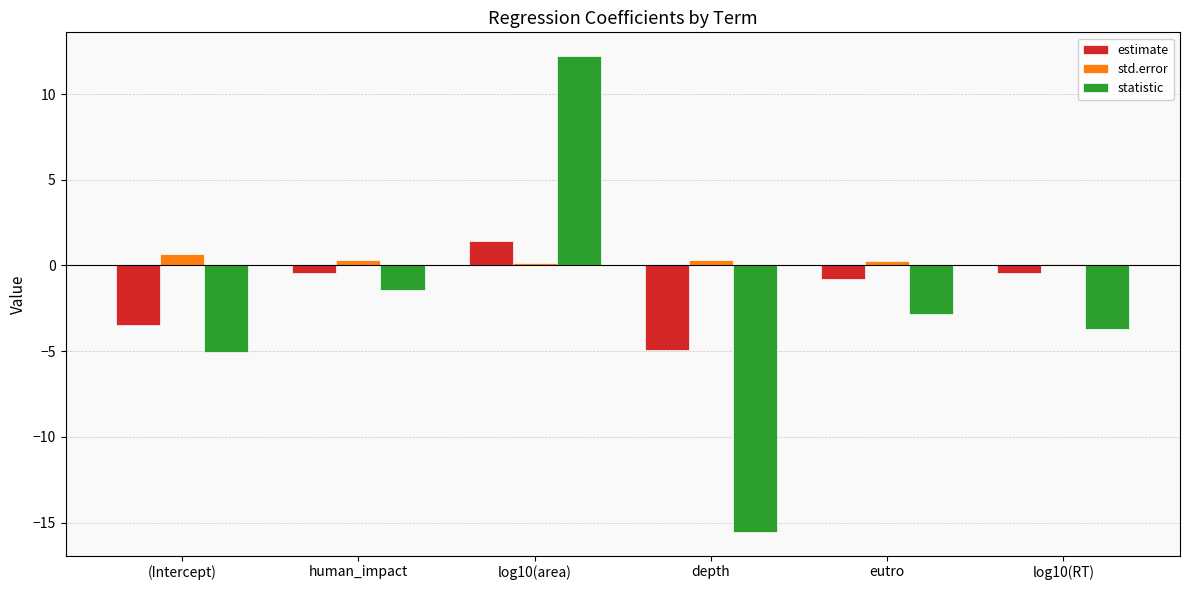

What position from the right is human_impact?

5